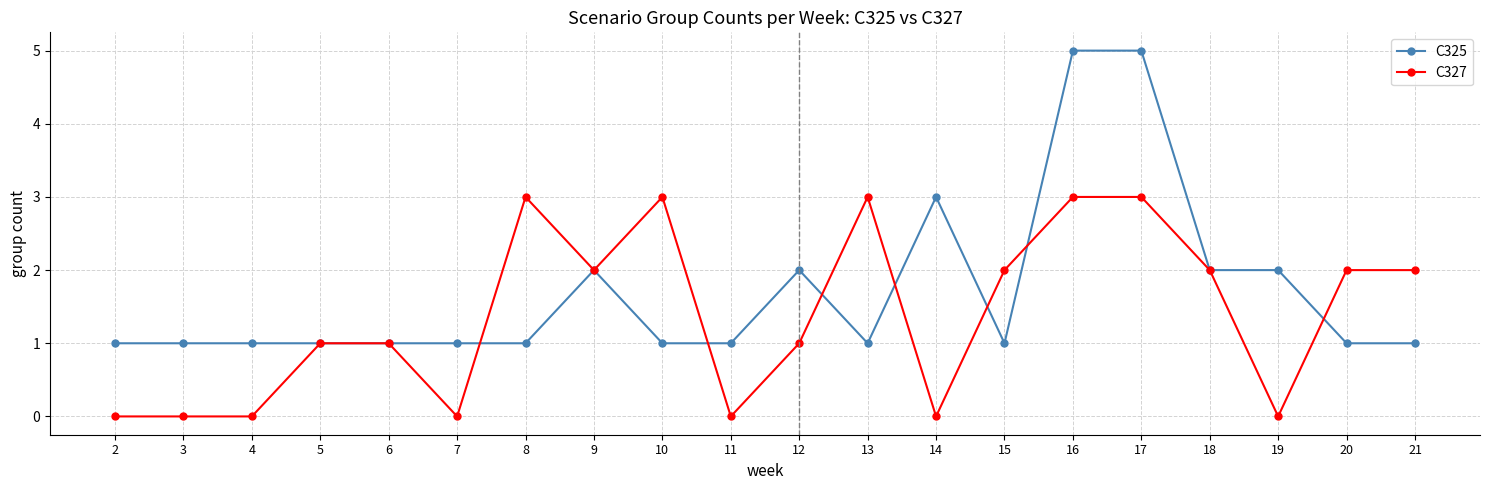

What is the total value across all series at 3?

1